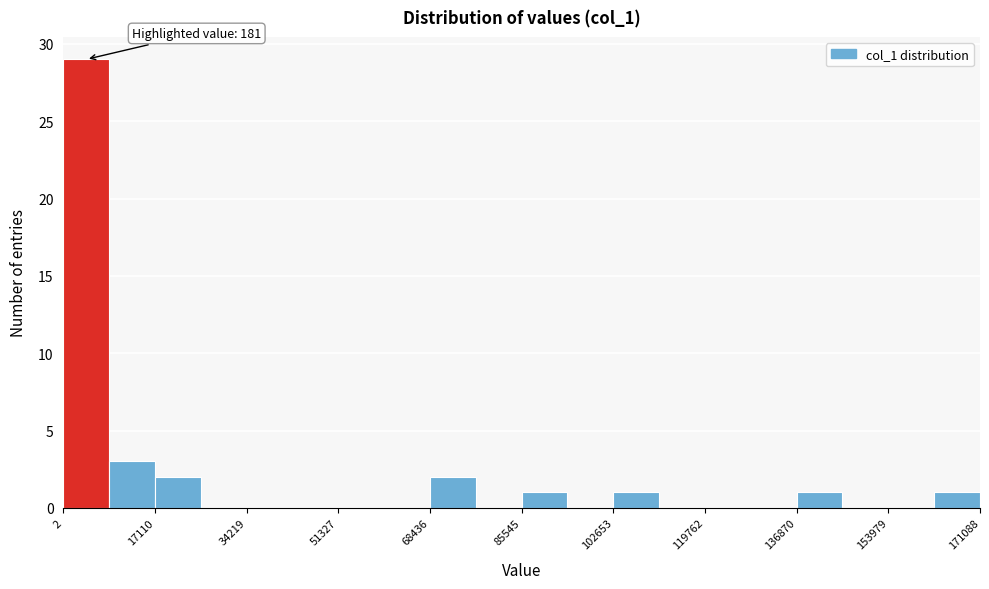

Which range on the x-axis has the tallest bar?

0 to 8000